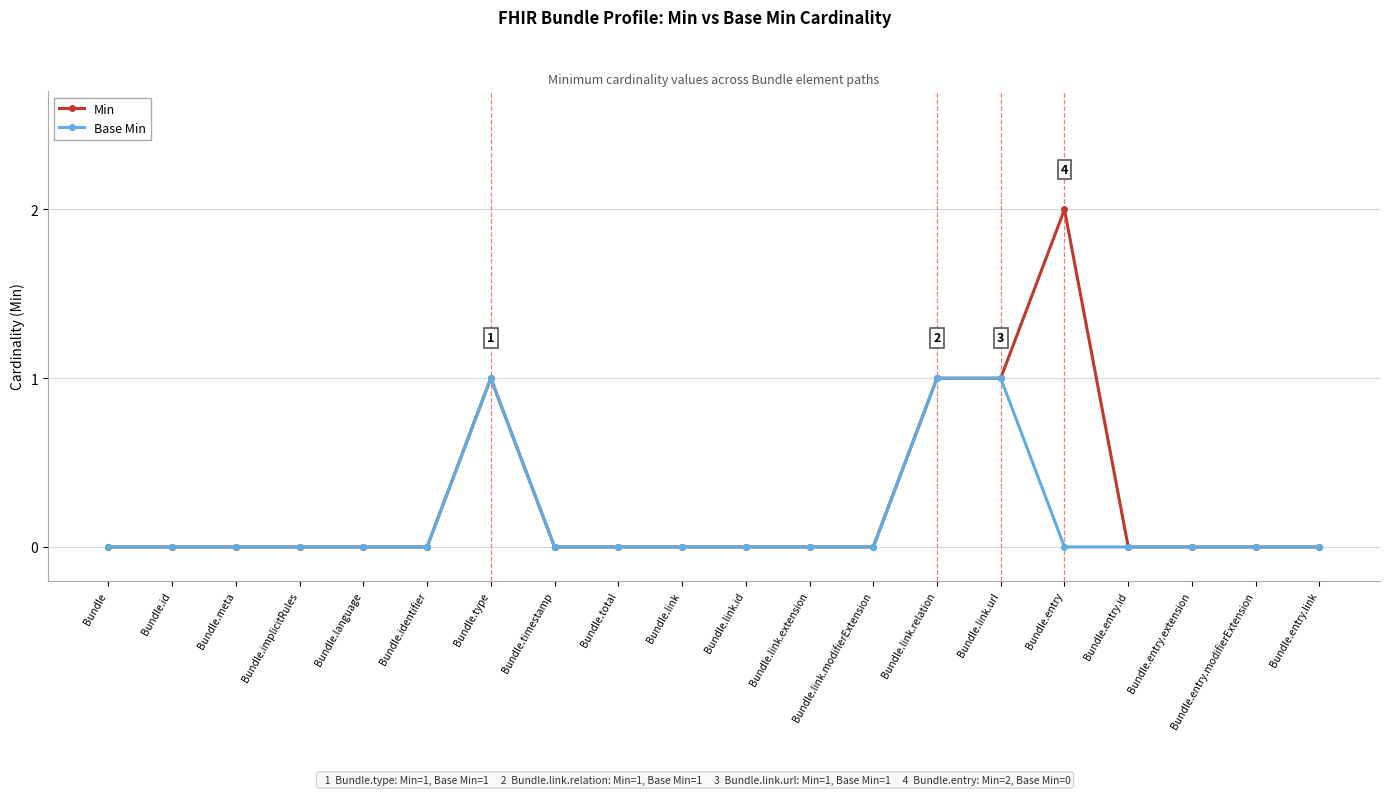

Which series has the largest total across all categories?

Min